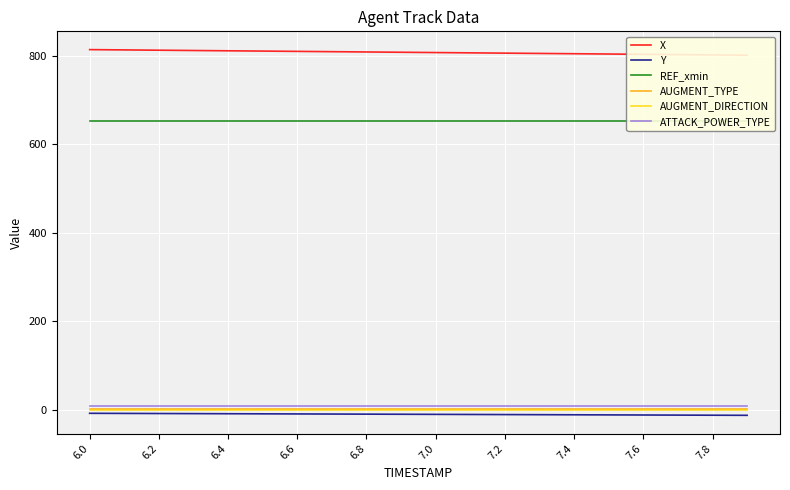

At which label does ATTACK_POWER_TYPE reach its minimum?

6.0